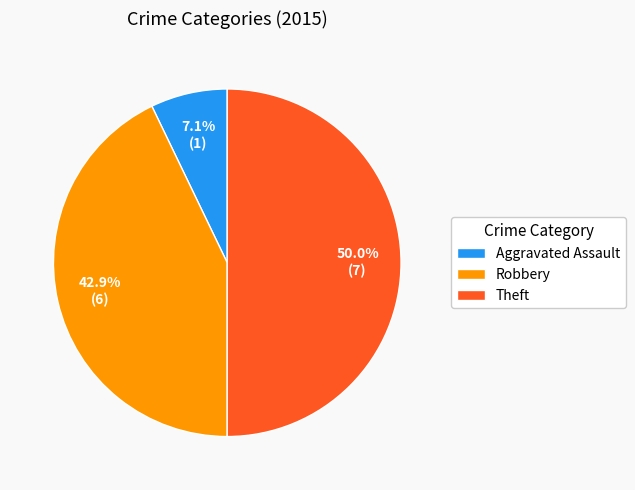

Does Aggravated Assault represent more than half of the total?

No